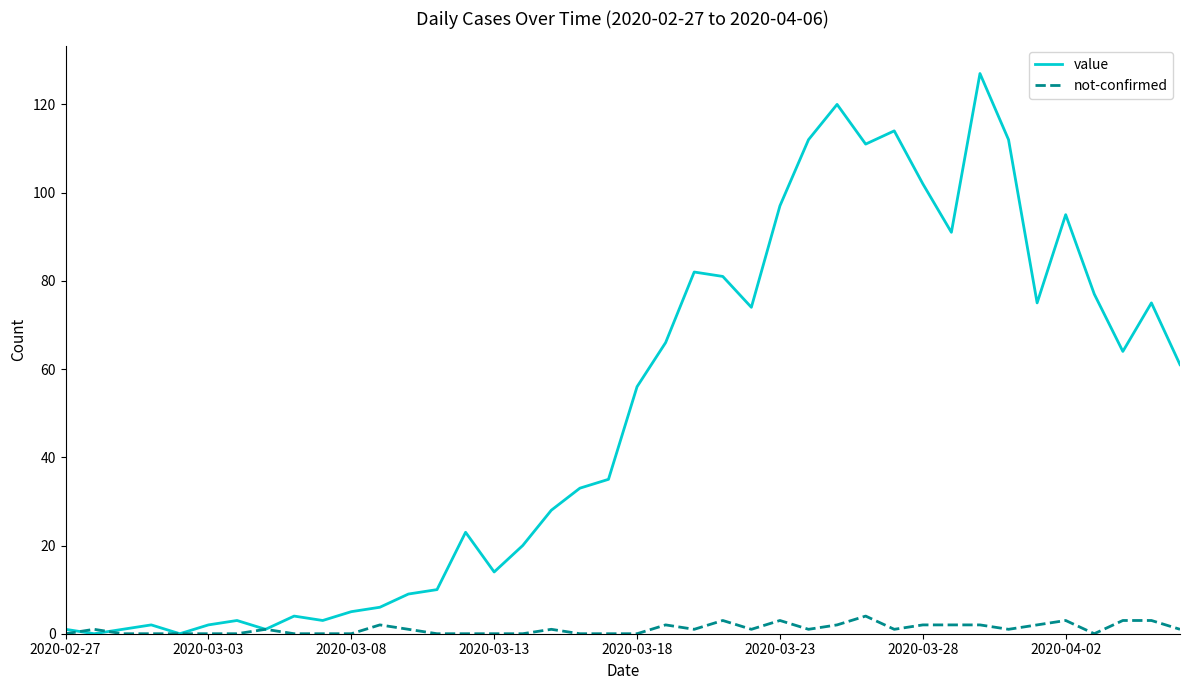

After their last crossing, which series has the higher values: value or not-confirmed?

value